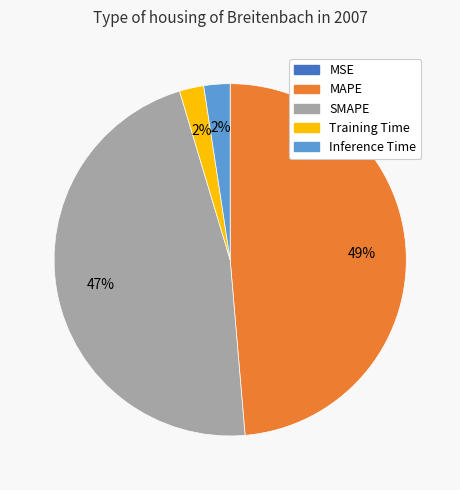

The Training Time slice represents 2% of the pie. True or false?

True